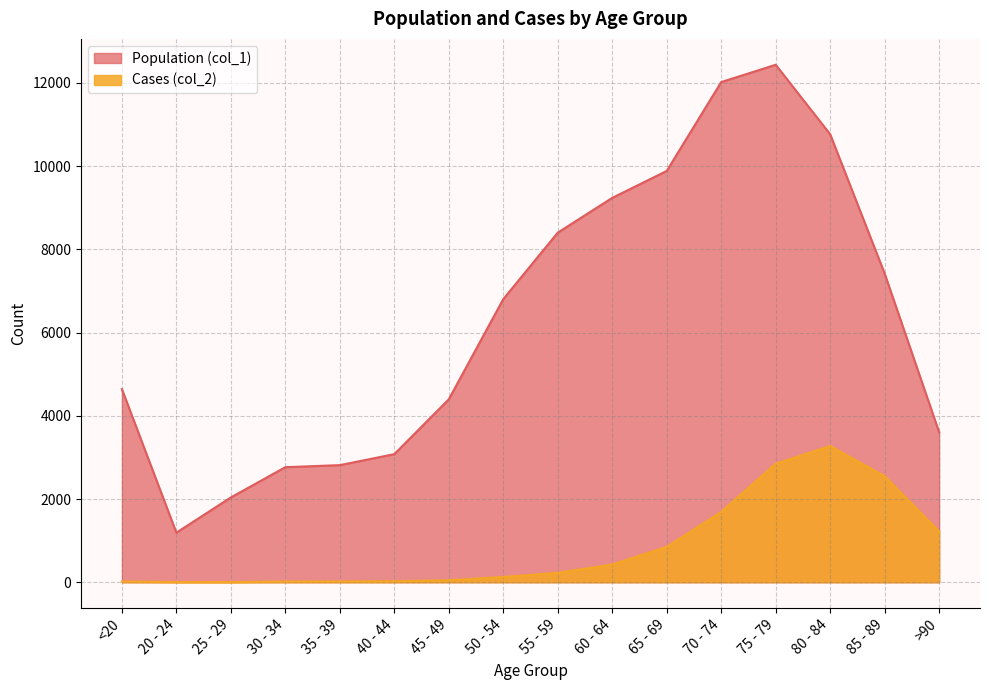

What value does the Population (col_1) series have at <20, to the nearest 10?

4640